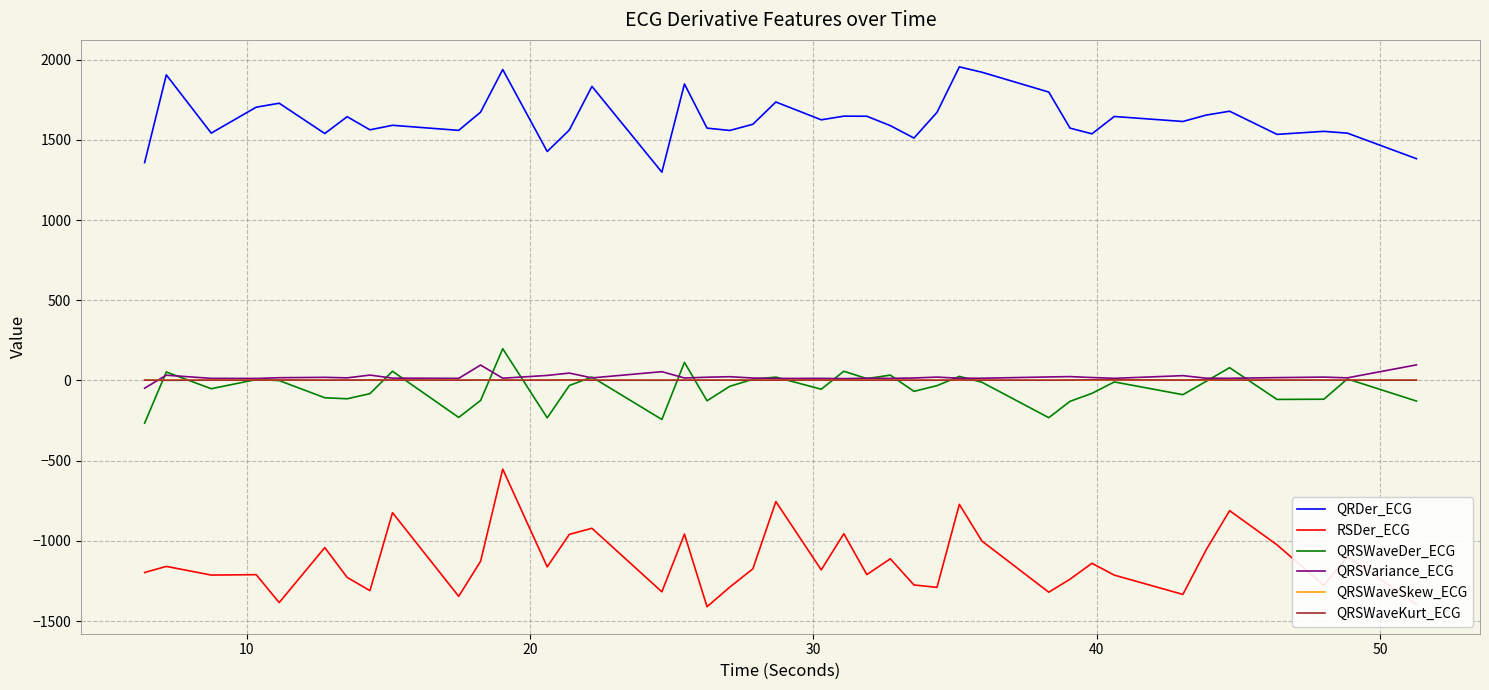

What are all the series names shown in the legend?

QRDer_ECG, RSDer_ECG, QRSWaveDer_ECG, QRSVariance_ECG, QRSWaveSkew_ECG, QRSWaveKurt_ECG